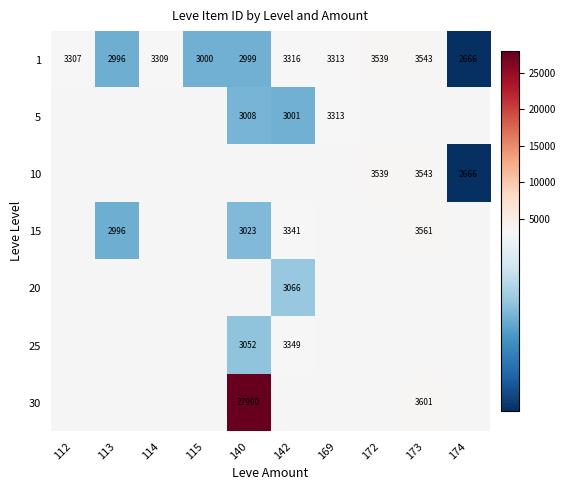

Is it true that 10 equals 977 at 173?

False